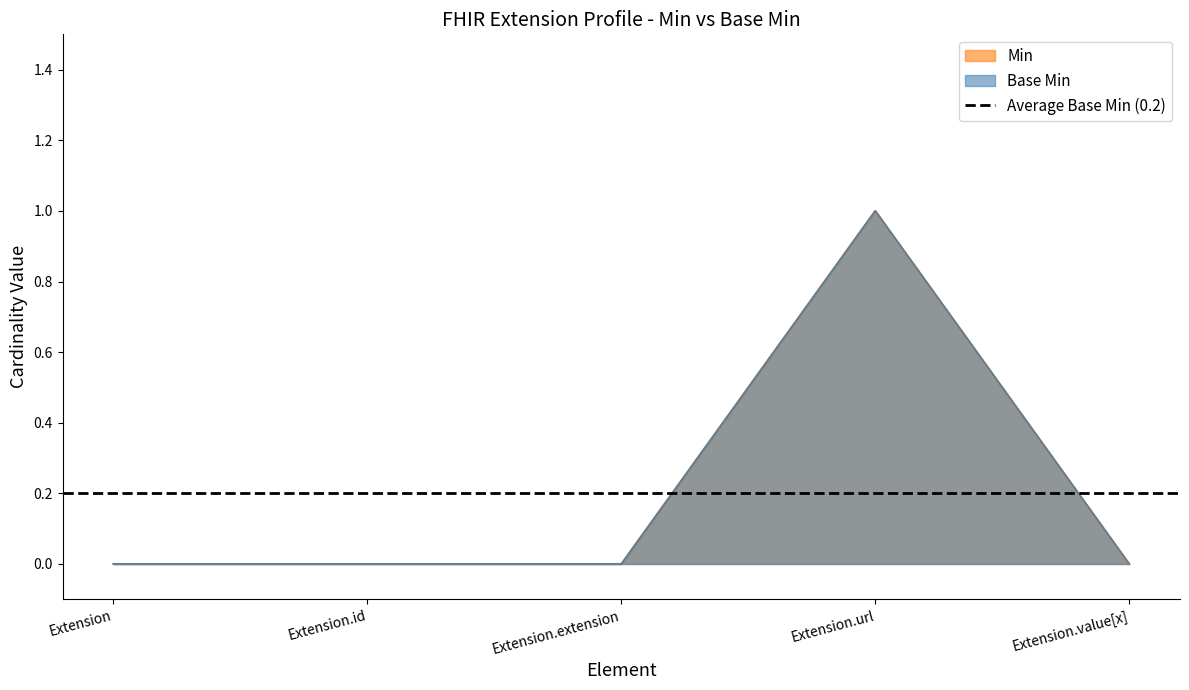

Between Extension.id and Extension, which is larger?

Extension.id